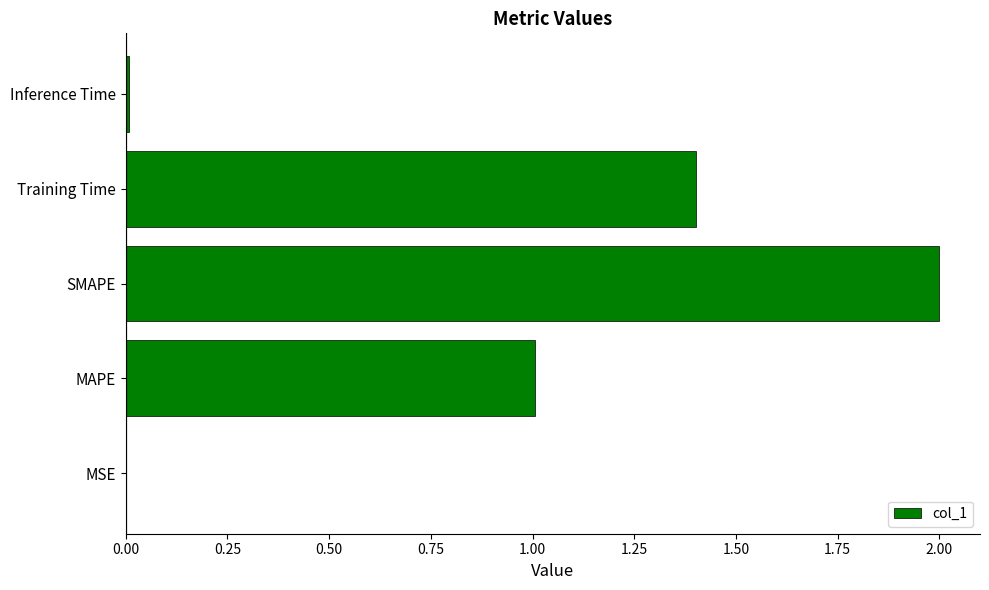

The chart shows a value of 1.0 at MAPE. True or false?

True